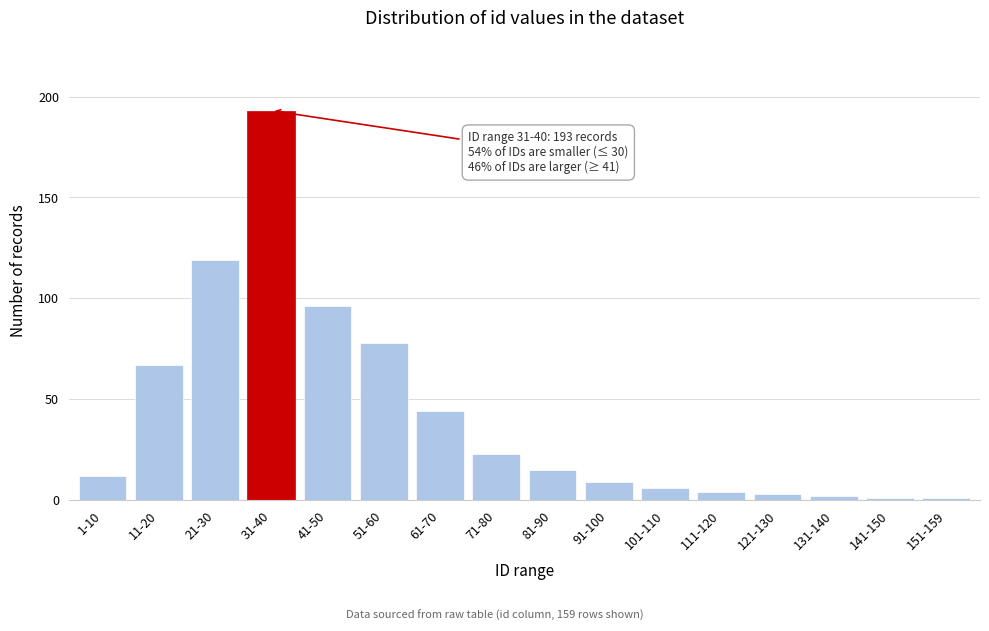

Reading left to right, list all the values displayed in this chart.

12	67	119	193	96	78	44	23	15	9	6	4	3	2	1	1